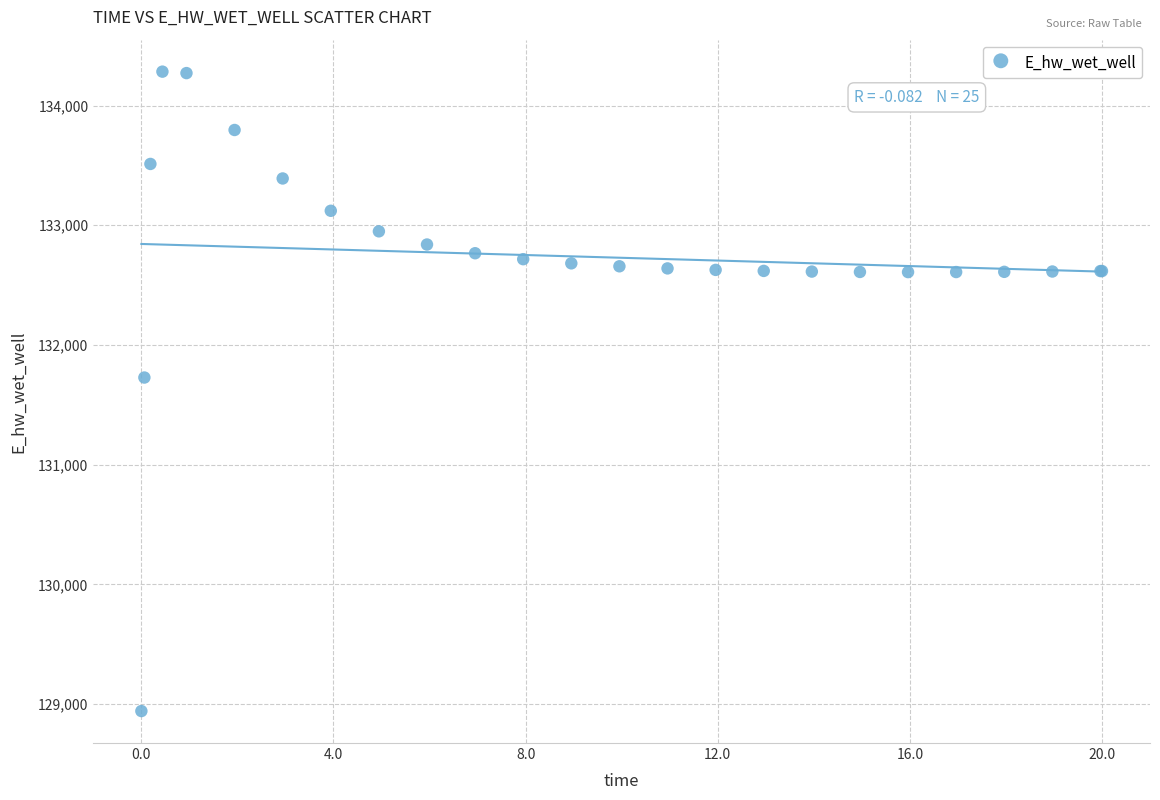

What Y value in the scatter plot is closest to 131612?

131728.2